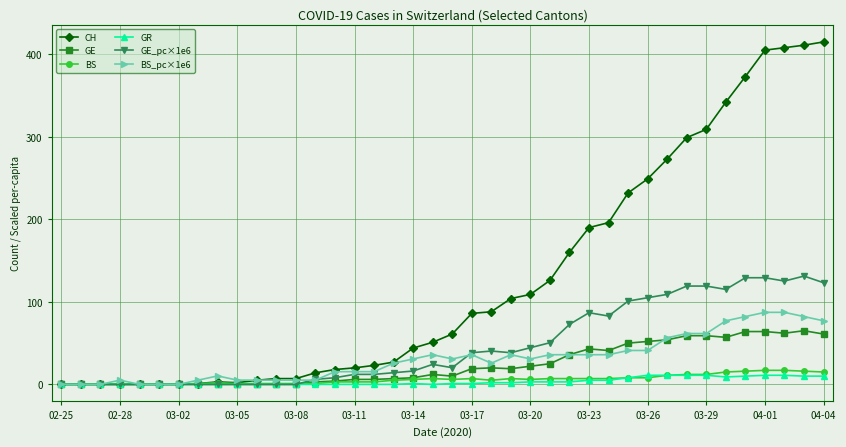

At how many categories does at least one series exceed 357?

5